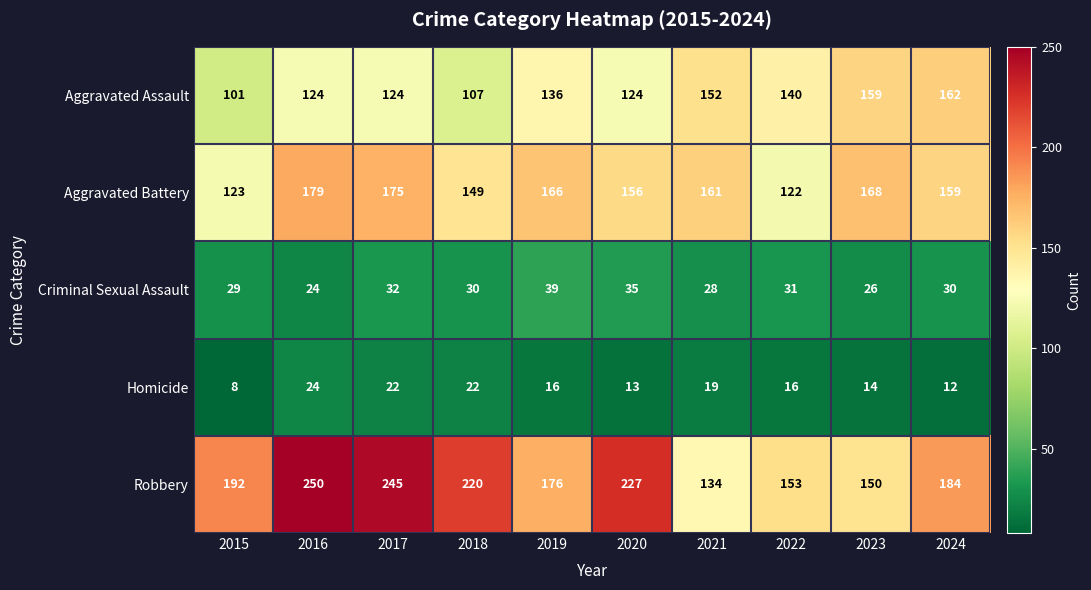

How many data points in Robbery are less than 192?

5